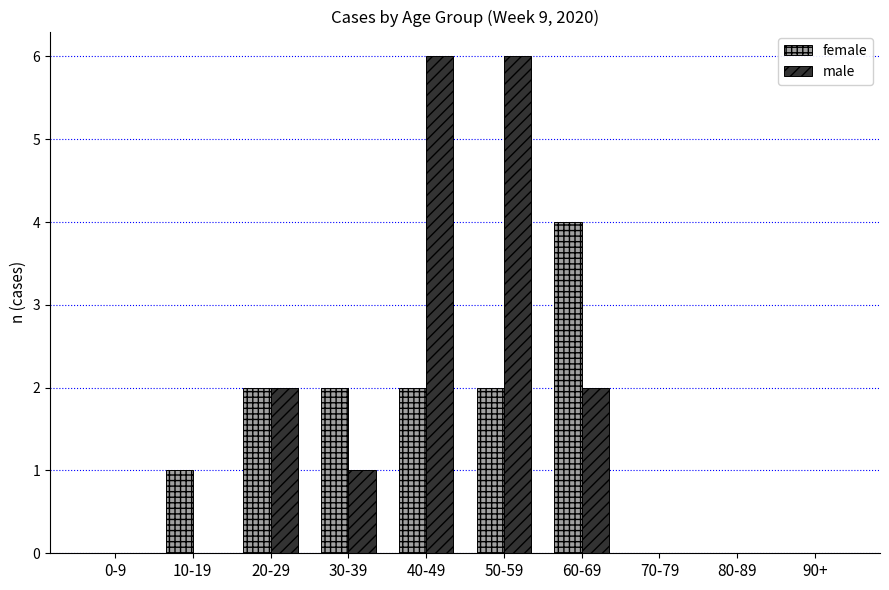

What is the highest value of the female series?

4